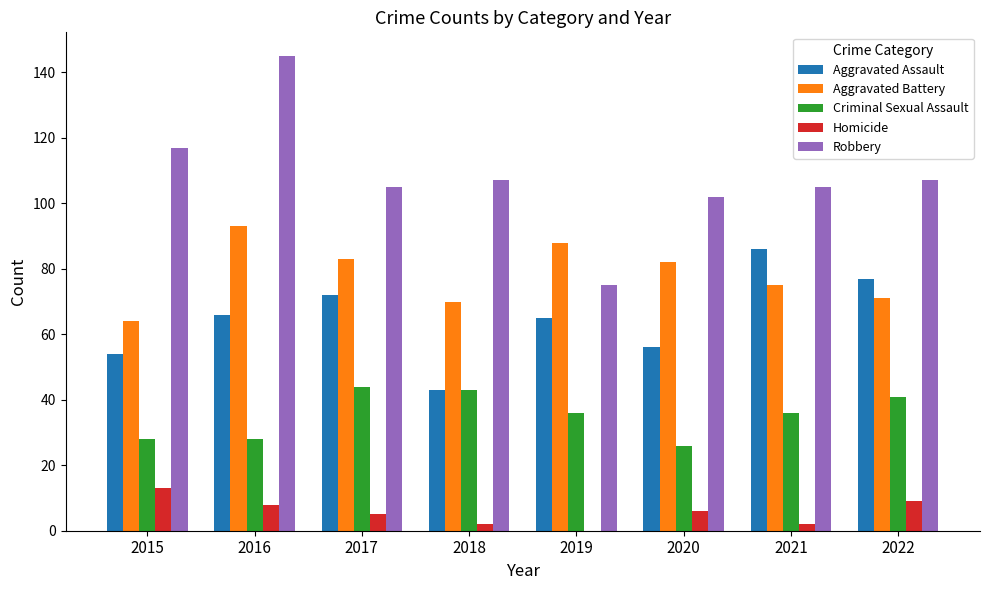

Where does the Criminal Sexual Assault series first go above 36?

2017